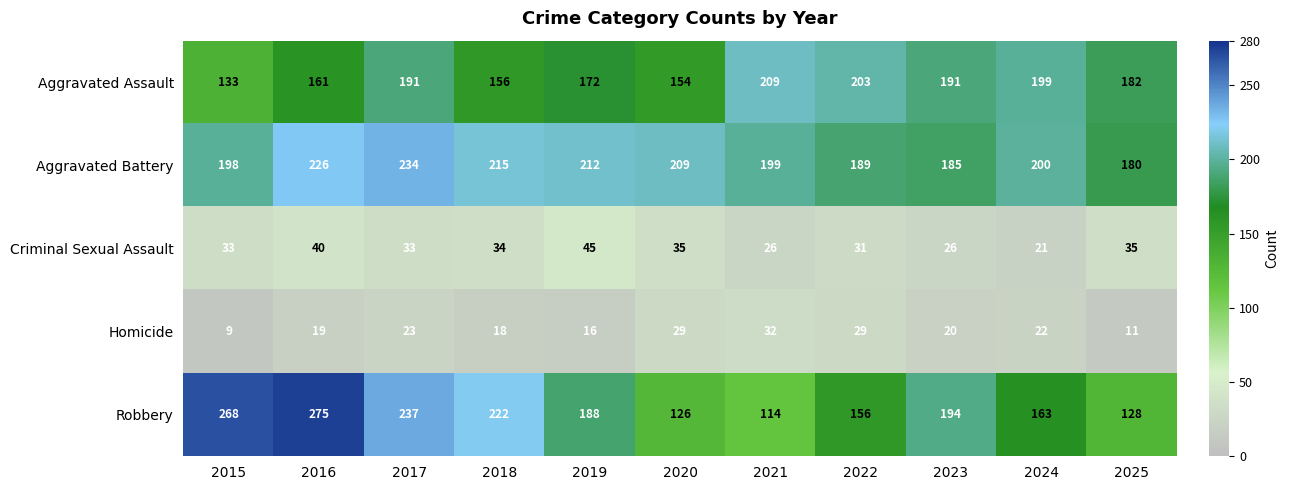

True or false: Aggravated Assault has a value of 94 at 2021.

False